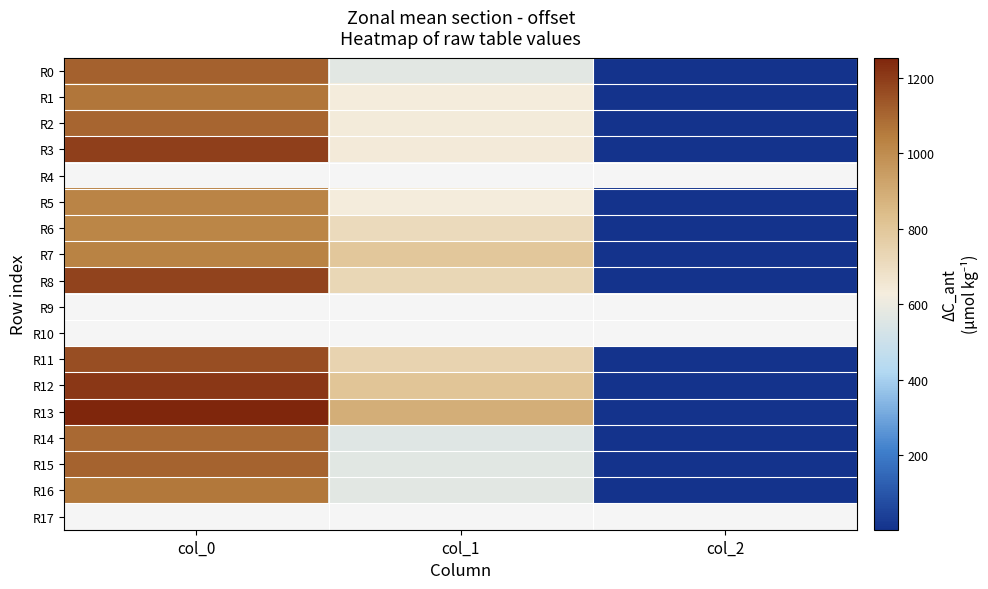

List the labels in order of R7 value, smallest first.

col_2, col_1, col_0